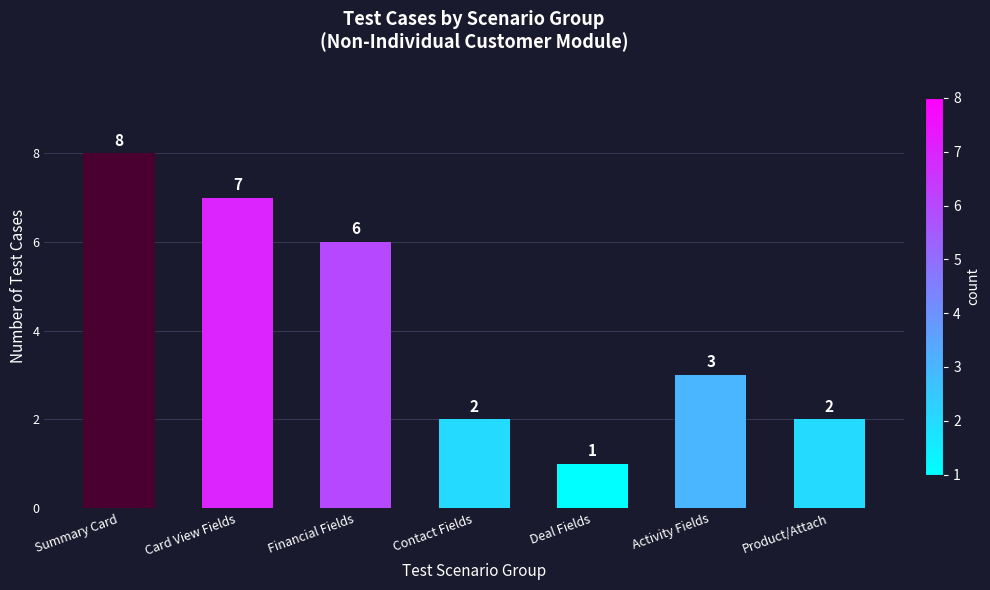

Between Summary Card and Financial Fields, which is larger?

Summary Card